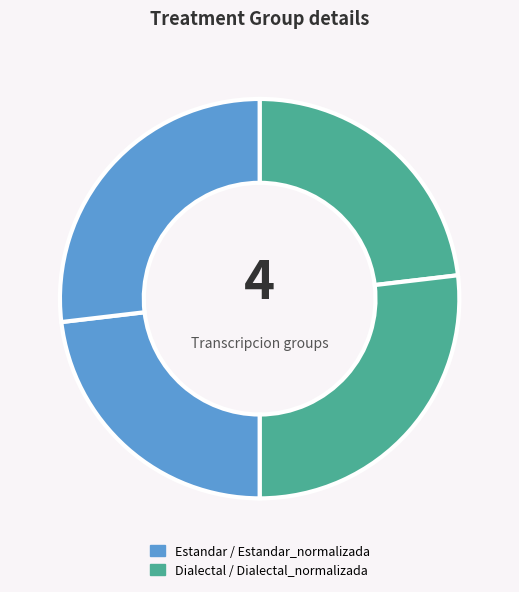

How many segments does this pie chart have?

4